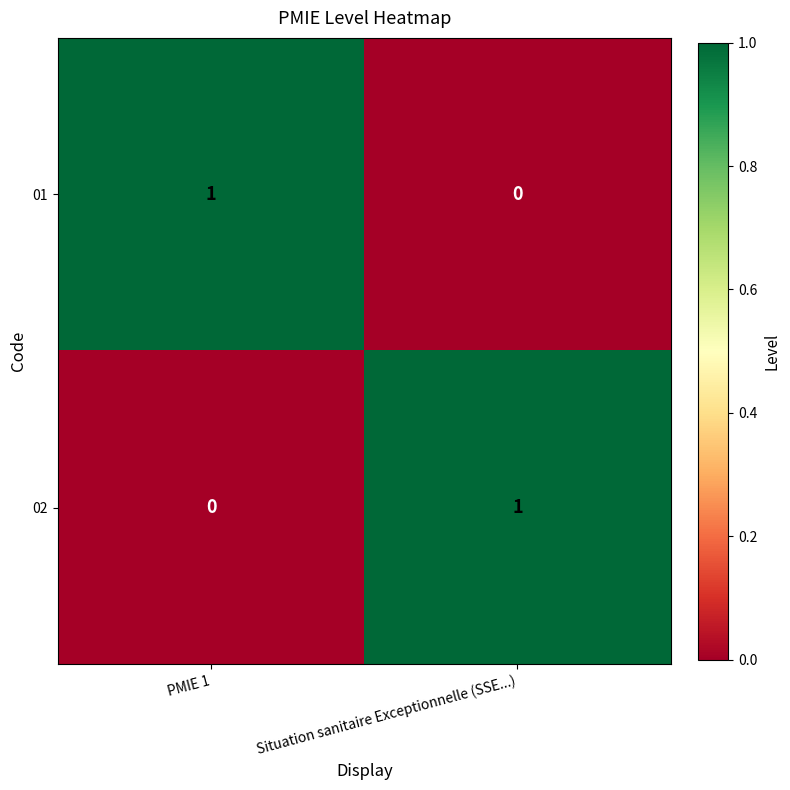

What is the total value across all series at Situation sanitaire Exceptionnelle (SSE...)?

1